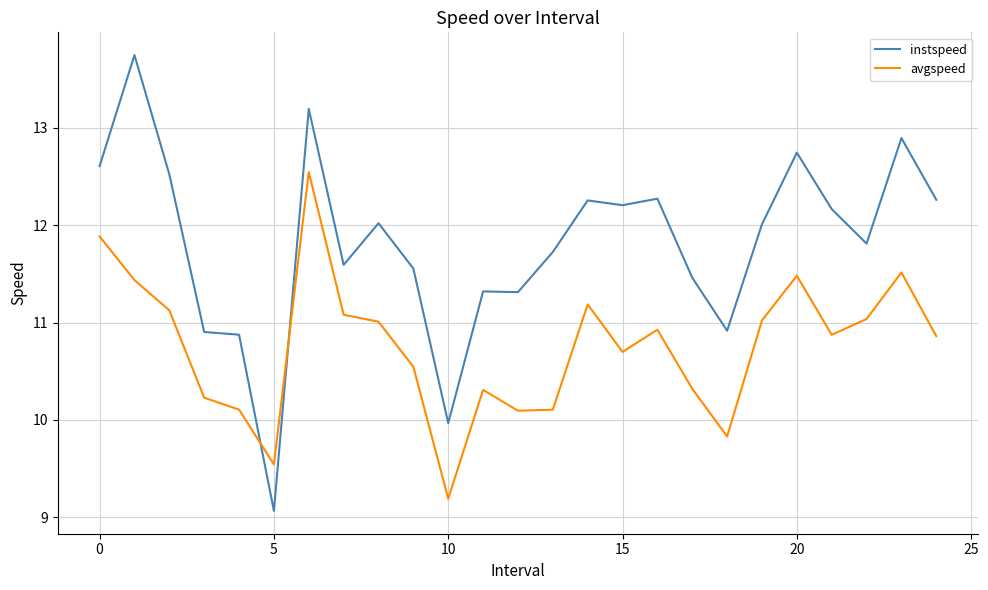

What is the difference between the maximum and minimum values in the avgspeed series?

3.4